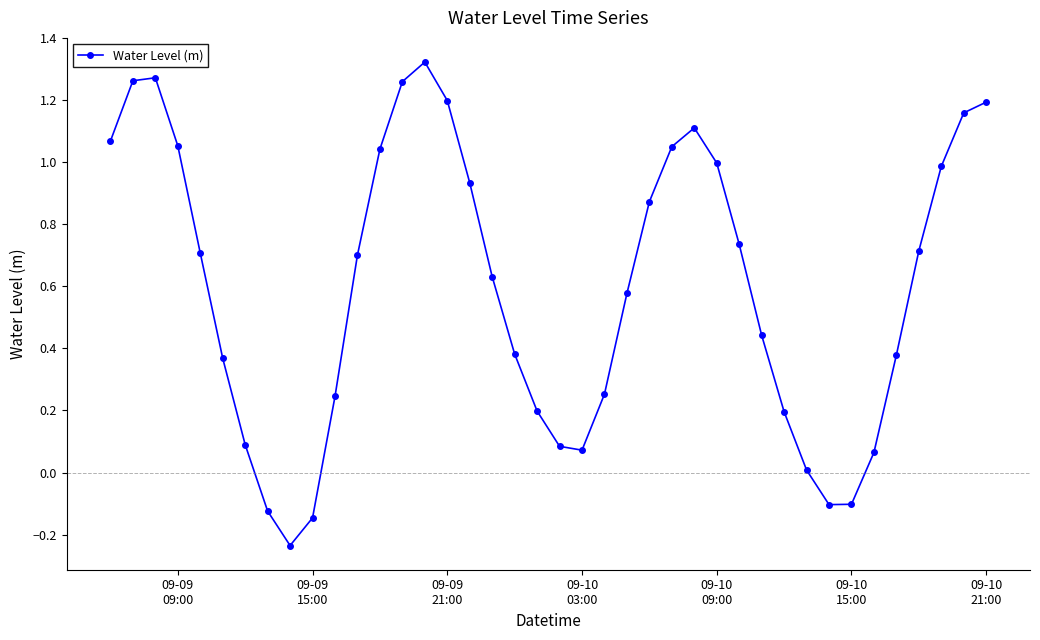

How many data points are less than 0?

5